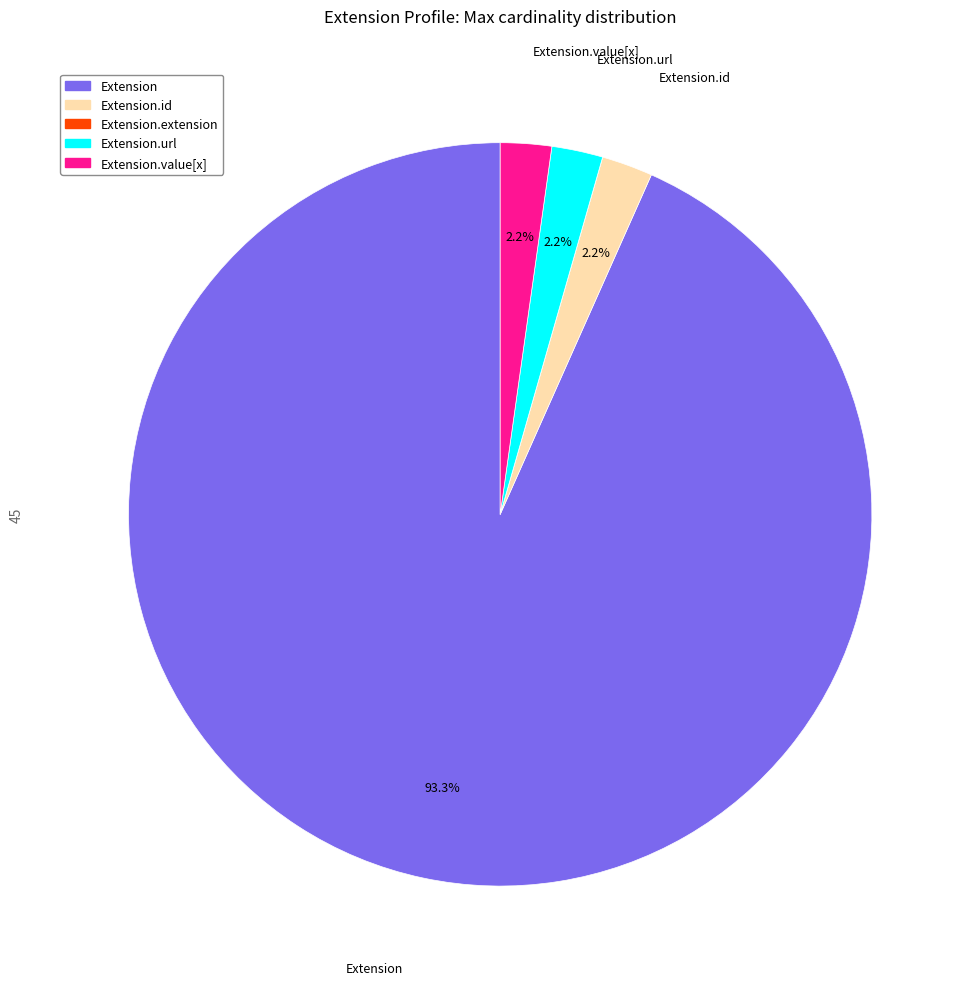

Is there a majority slice in this chart?

Yes